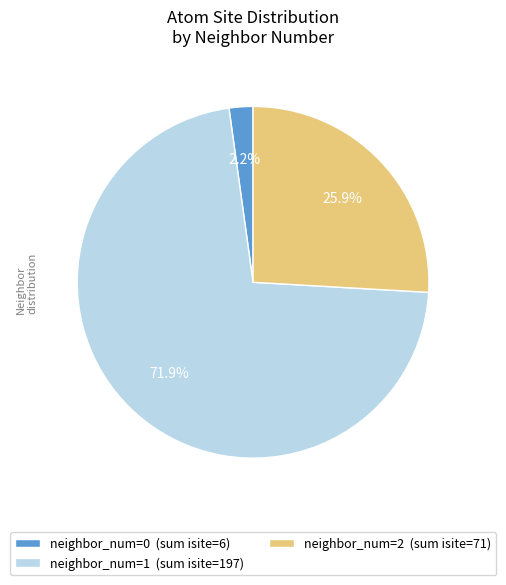

Which category has the biggest portion of the pie?

neighbor_num=1 (sum isite=197)